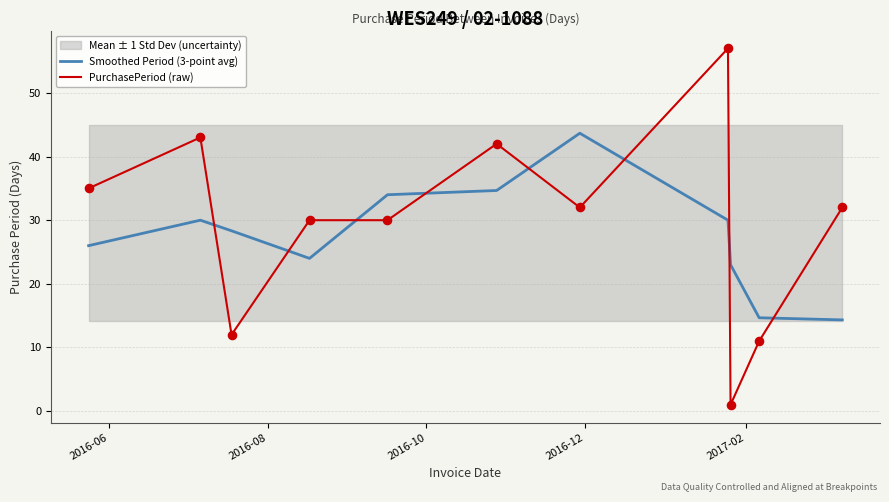

Which series has the largest total across all categories?

PurchasePeriod (raw)